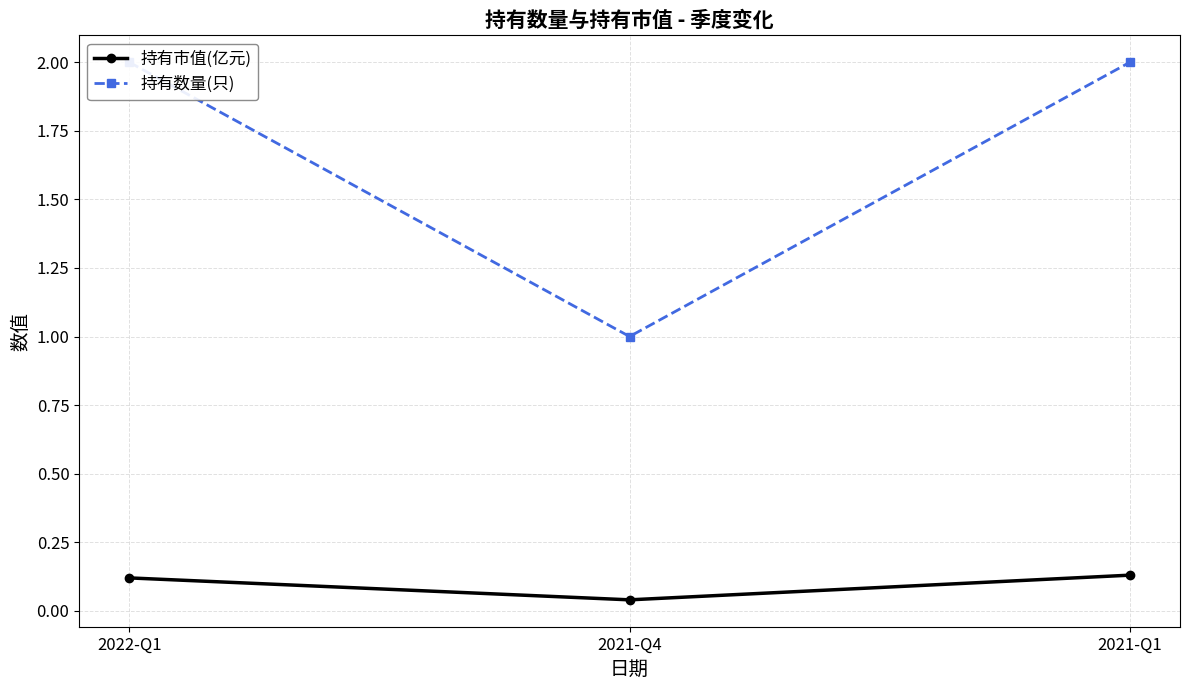

Count the number of data series in this chart.

2